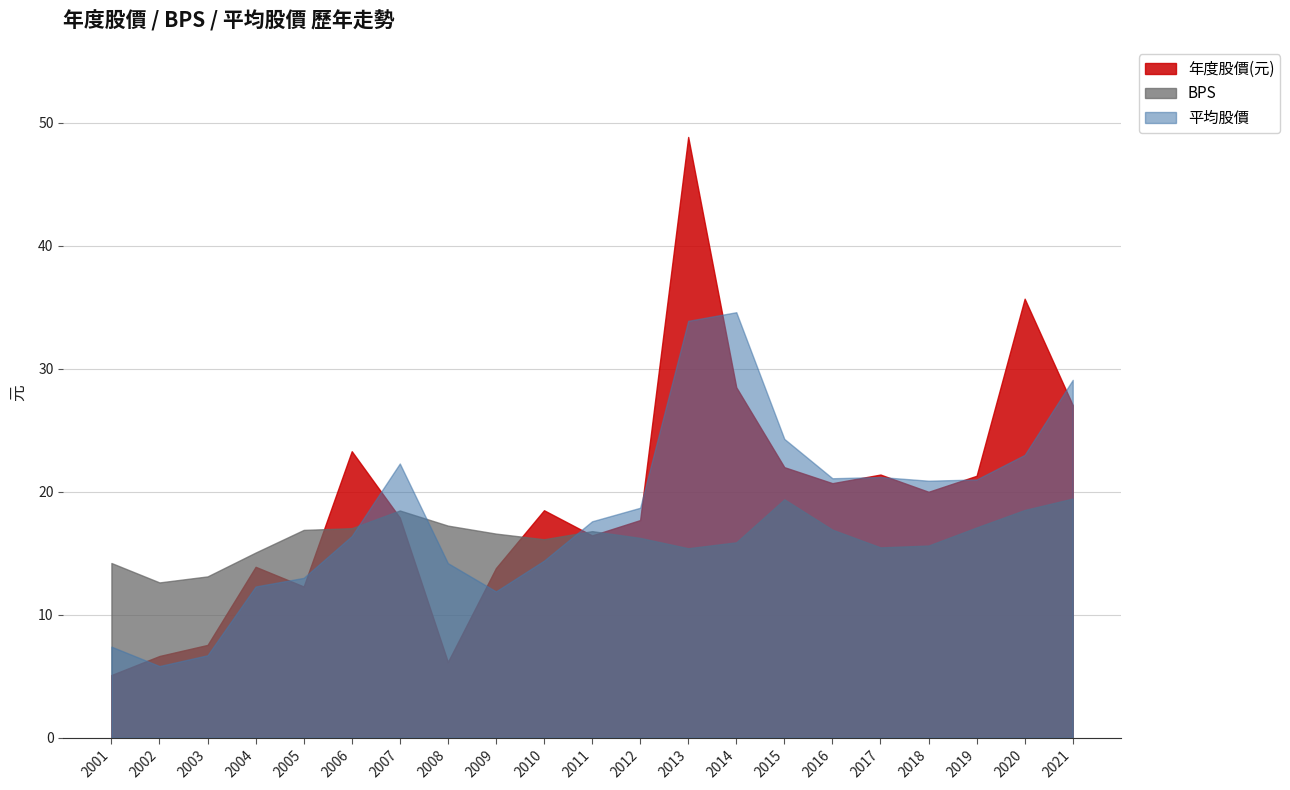

At how many categories does at least one series exceed 41?

1